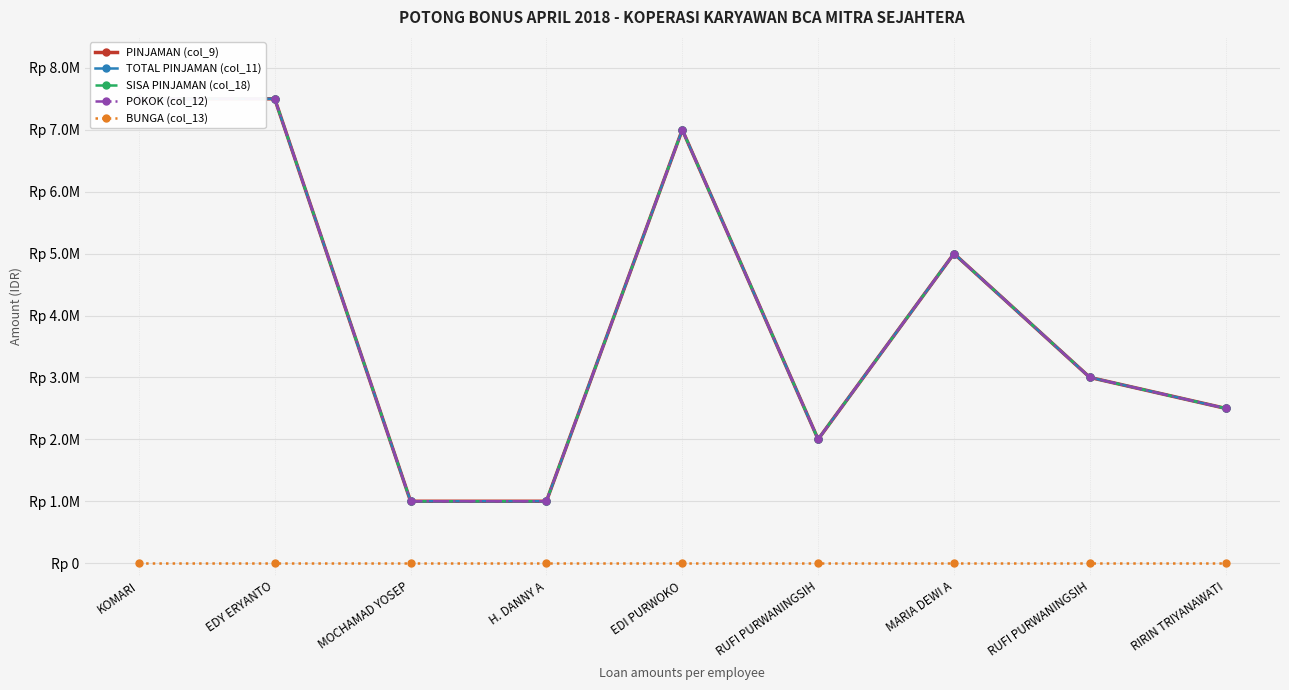

How many lines are shown in the chart?

5